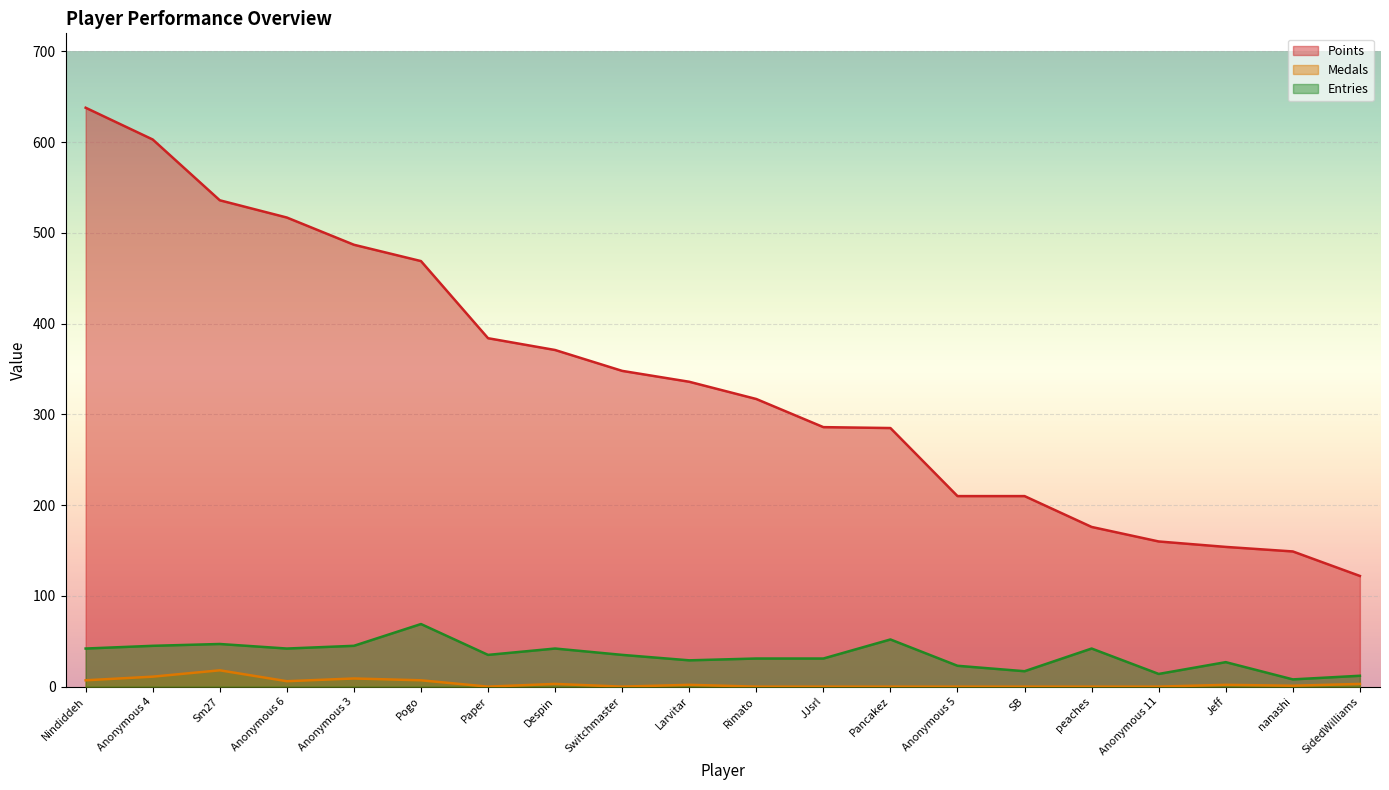

At peaches, list the series in order from largest to smallest.

Points, Entries, Medals